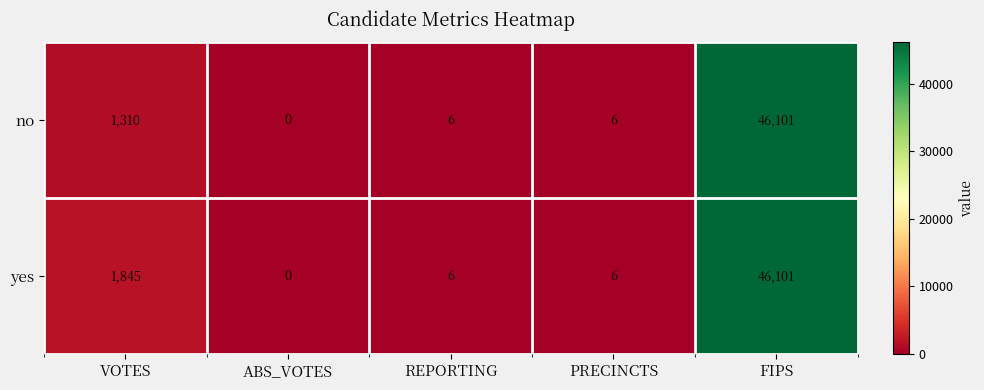

Which series has the largest total across all categories?

yes